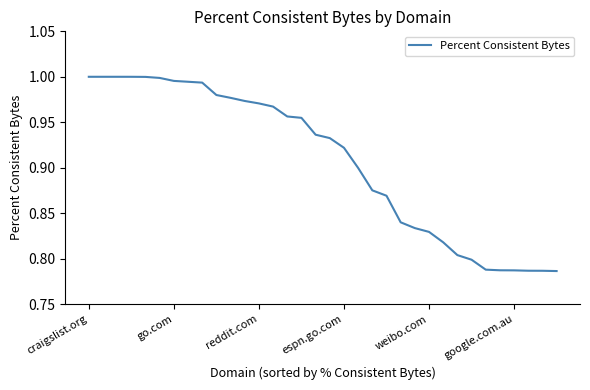

Is this an area chart (filled region under the line)?

No